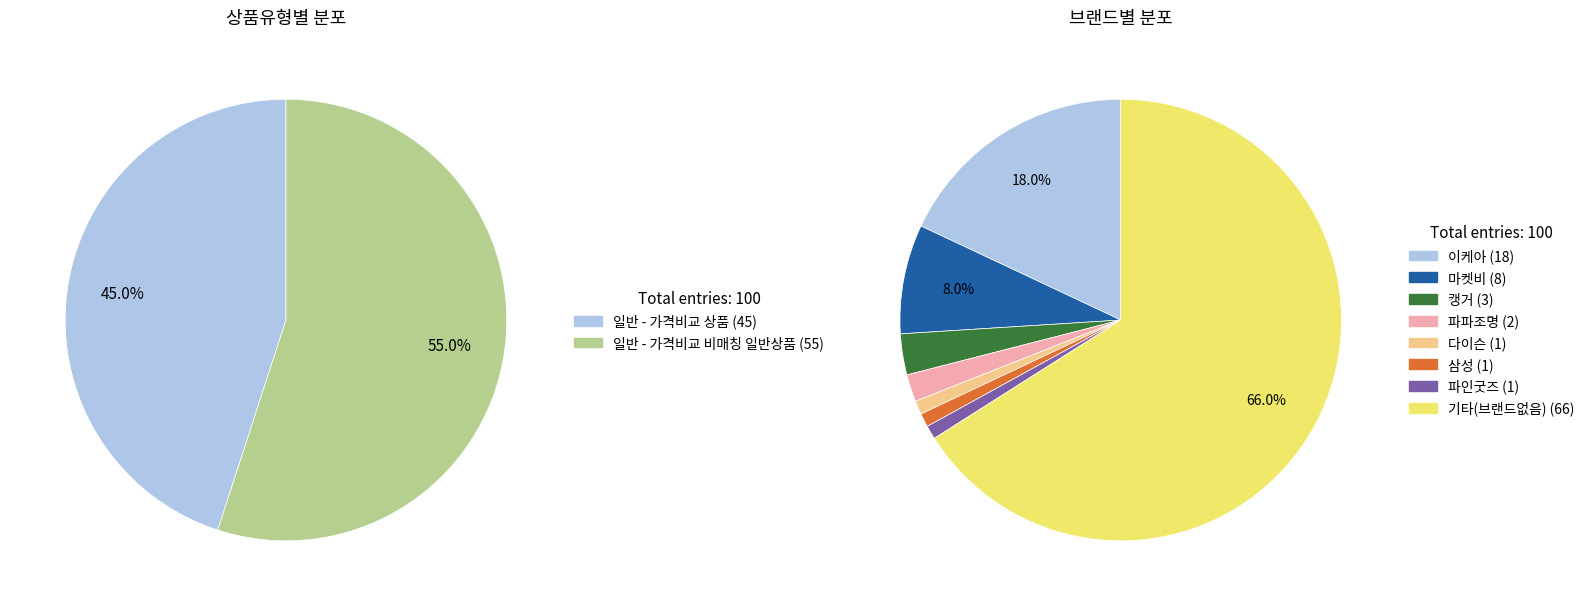

True or false: 일반 - 가격비교 비매칭 일반상품 accounts for 55% of the total.

True